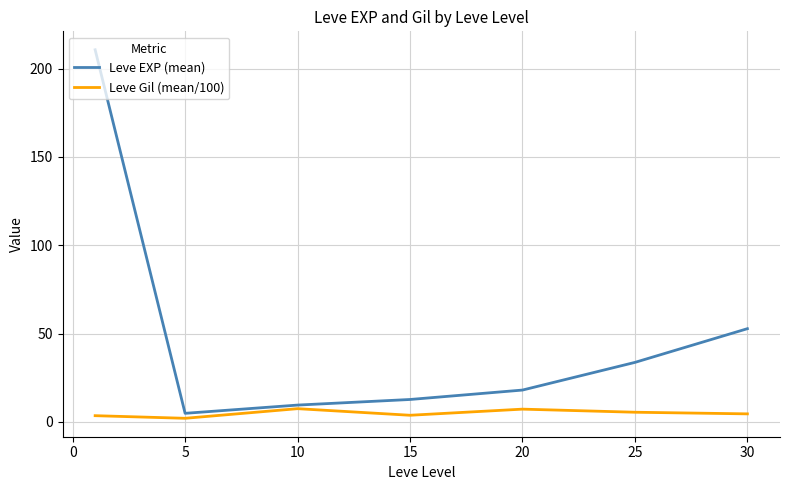

Which series has the largest range (max minus min)?

Leve EXP (mean)